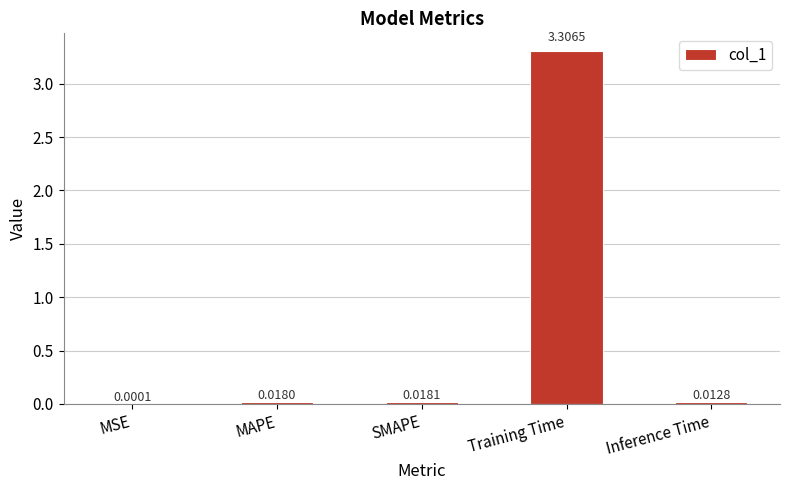

Which category has the highest value across all series?

Training Time